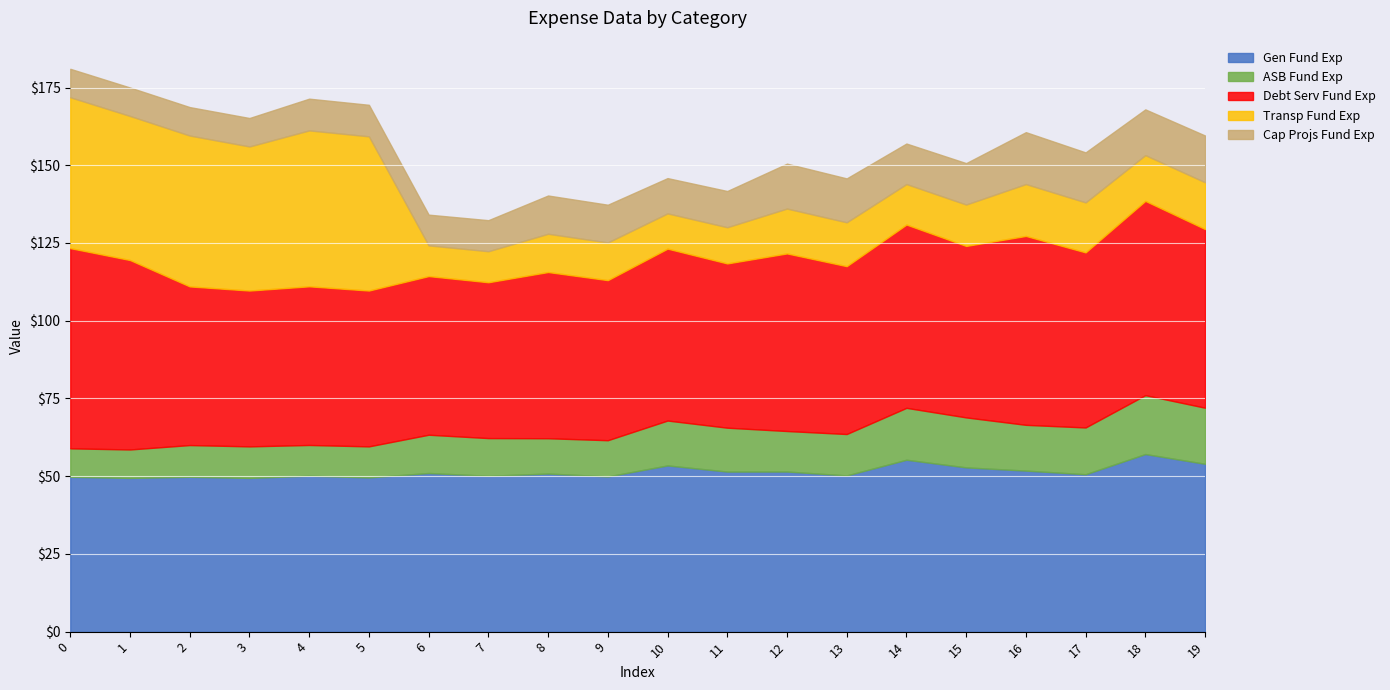

List the series in order of their peak value, lowest first.

Cap Projs Fund Exp, ASB Fund Exp, Transp Fund Exp, Gen Fund Exp, Debt Serv Fund Exp